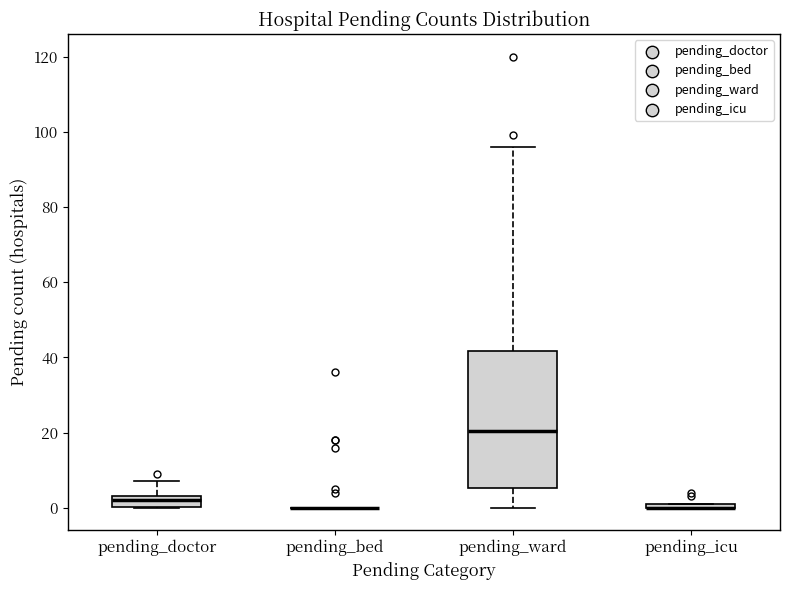

Comparing the boxes themselves (not the whiskers), which one is the tallest?

pending_ward